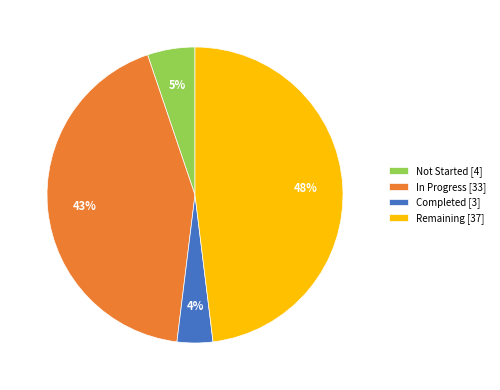

Is it true that Not Started [4] is 14% of the pie?

False